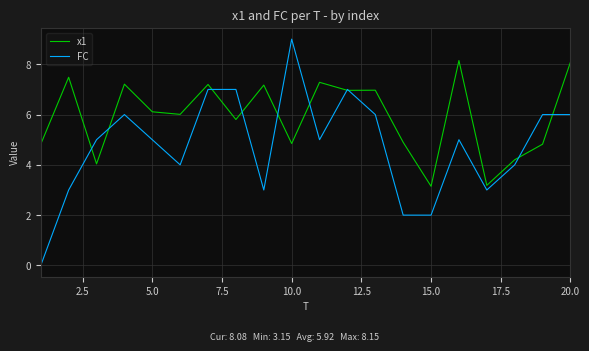

List the series in order of their peak value, lowest first.

x1, FC